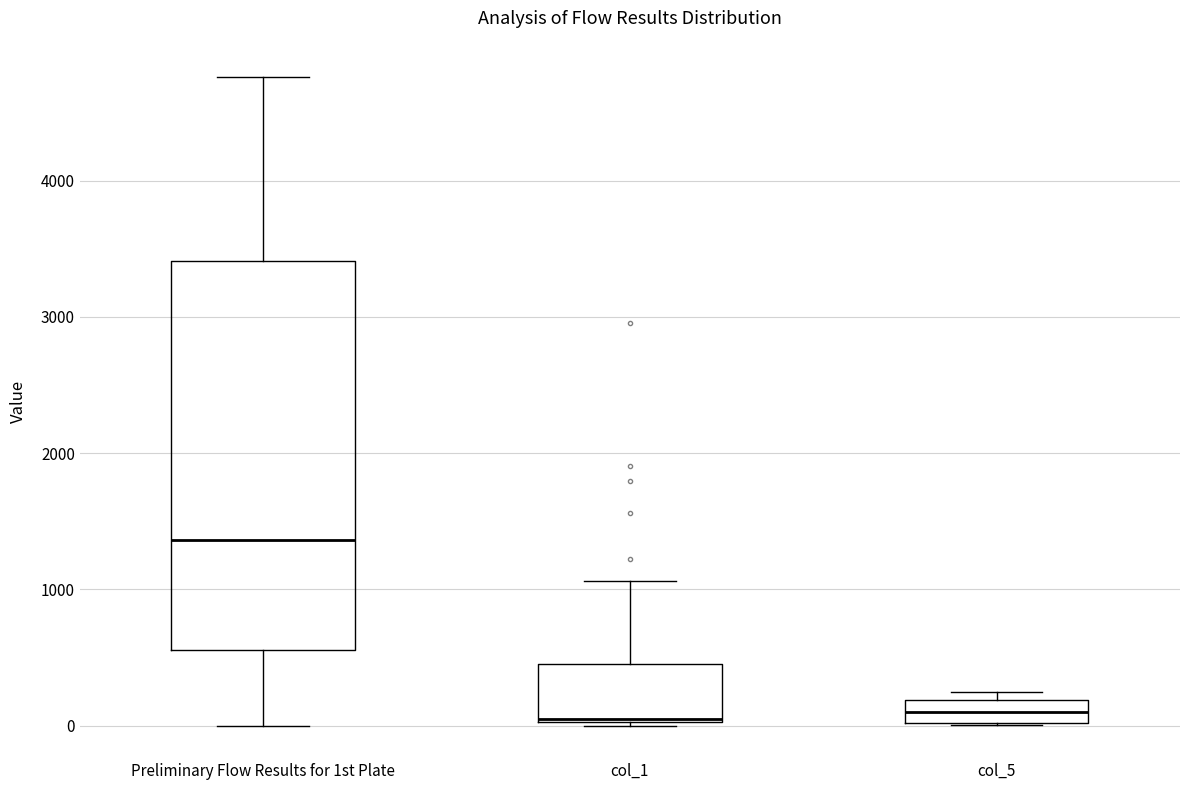

Comparing the boxes themselves (not the whiskers), which one is the tallest?

Preliminary Flow Results for 1st Plate